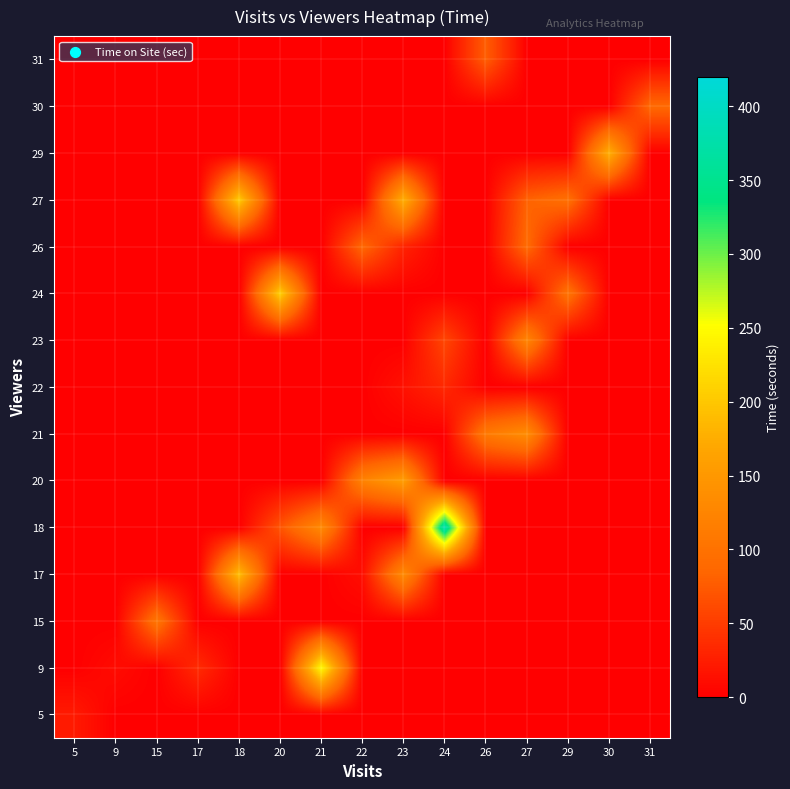

Reading right to left, extract all data points from this chart.

5: 31=0.0	30=0.0	29=0.0	27=0.0	26=0.0	24=0.0	23=0.0	22=0.0	21=0.0	20=0.0	18=0.0	17=0.0	15=0.0	9=0.0	5=21.8
9: 31=0.0	30=0.0	29=0.0	27=0.0	26=0.0	24=0.0	23=0.0	22=0.0	21=247.1	20=0.0	18=0.0	17=35.8	15=0.0	9=10.0	5=0.0
15: 31=0.0	30=0.0	29=0.0	27=0.0	26=0.0	24=0.0	23=0.0	22=0.0	21=0.0	20=0.0	18=0.0	17=0.0	15=104.3	9=0.0	5=0.0
17: 31=0.0	30=0.0	29=0.0	27=0.0	26=0.0	24=0.0	23=132.5	22=11.8	21=0.0	20=0.0	18=191.7	17=0.0	15=0.0	9=0.0	5=0.0
18: 31=0.0	30=0.0	29=0.0	27=0.0	26=0.0	24=379.7	23=0.0	22=0.0	21=131.5	20=69.9	18=0.0	17=0.0	15=0.0	9=0.0	5=0.0
20: 31=0.0	30=0.0	29=0.0	27=0.0	26=0.0	24=0.0	23=157.4	22=122.2	21=0.0	20=0.0	18=0.0	17=0.0	15=0.0	9=0.0	5=0.0
21: 31=0.0	30=0.0	29=0.0	27=135.5	26=109.7	24=0.0	23=0.0	22=0.0	21=0.0	20=0.0	18=0.0	17=0.0	15=0.0	9=0.0	5=0.0
22: 31=0.0	30=0.0	29=0.0	27=0.0	26=0.0	24=33.3	23=14.6	22=0.0	21=0.0	20=0.0	18=0.0	17=0.0	15=0.0	9=0.0	5=0.0
23: 31=0.0	30=0.0	29=0.0	27=125.7	26=0.0	24=58.4	23=0.0	22=0.0	21=0.0	20=0.0	18=0.0	17=0.0	15=0.0	9=0.0	5=0.0
24: 31=0.0	30=0.0	29=100.9	27=0.0	26=0.0	24=0.0	23=0.0	22=0.0	21=0.0	20=207.8	18=0.0	17=0.0	15=0.0	9=0.0	5=0.0
26: 31=0.0	30=0.0	29=0.0	27=90.0	26=0.0	24=0.0	23=28.3	22=87.3	21=0.0	20=0.0	18=0.0	17=0.0	15=0.0	9=0.0	5=0.0
27: 31=0.0	30=0.0	29=96.7	27=81.0	26=0.0	24=0.0	23=178.0	22=0.0	21=0.0	20=0.0	18=205.4	17=0.0	15=0.0	9=0.0	5=0.0
29: 31=0.0	30=178.0	29=0.0	27=0.0	26=0.0	24=0.0	23=0.0	22=0.0	21=0.0	20=0.0	18=0.0	17=0.0	15=0.0	9=0.0	5=0.0
30: 31=88.3	30=0.0	29=0.0	27=0.0	26=0.0	24=0.0	23=0.0	22=0.0	21=0.0	20=0.0	18=0.0	17=0.0	15=0.0	9=0.0	5=0.0
31: 31=0.0	30=0.0	29=0.0	27=0.0	26=77.2	24=0.0	23=0.0	22=0.0	21=0.0	20=0.0	18=0.0	17=0.0	15=0.0	9=0.0	5=0.0